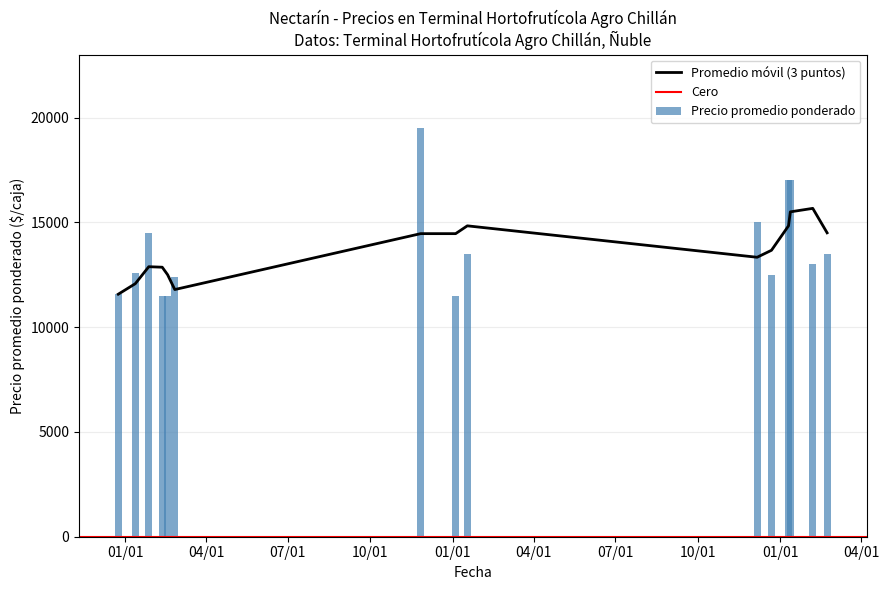

What is the value of the Precio promedio ponderado bar at the 11th from the left?

12500